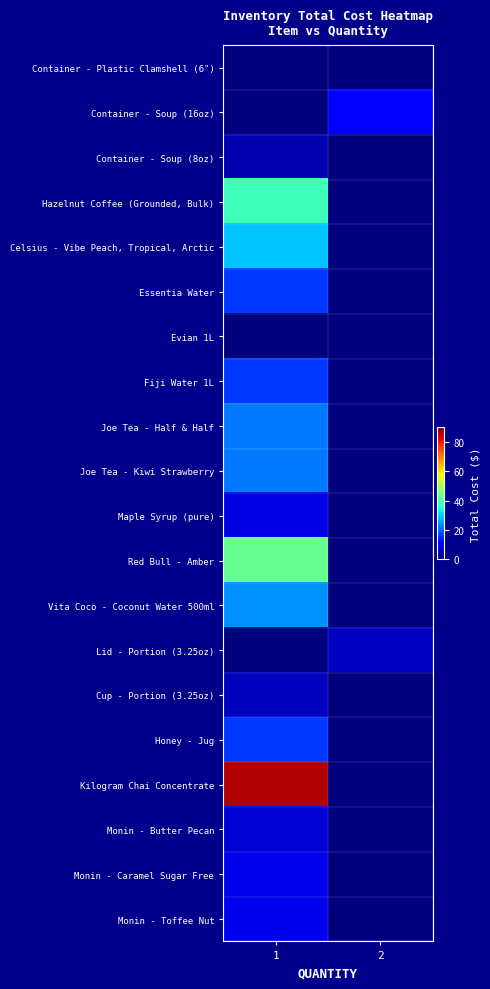

What is the spread (max minus min) of values at 1?

86.1